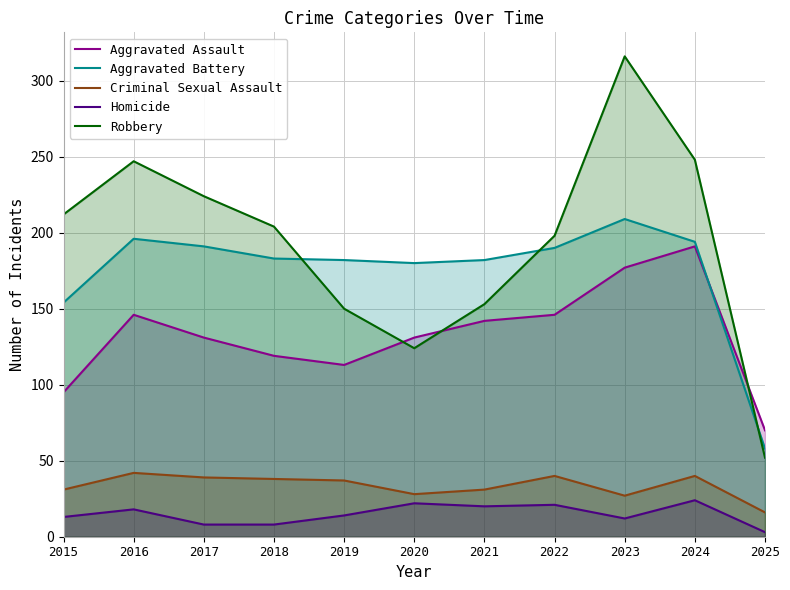

Is it true that Aggravated Assault equals 225 at 2020?

False